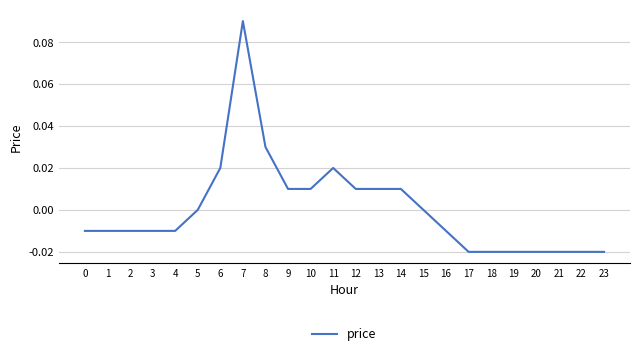

How many lines are shown in the chart?

1